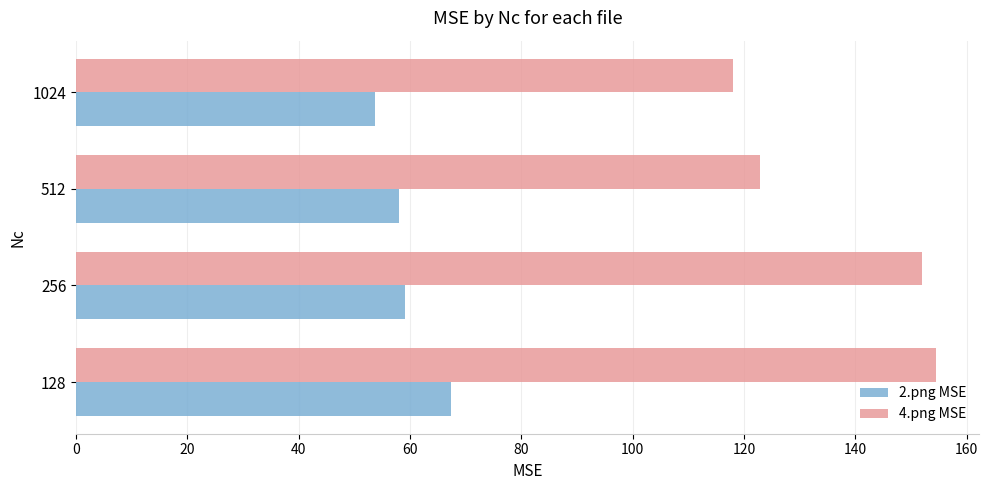

What is the lowest value of the 2.png MSE series?

53.7